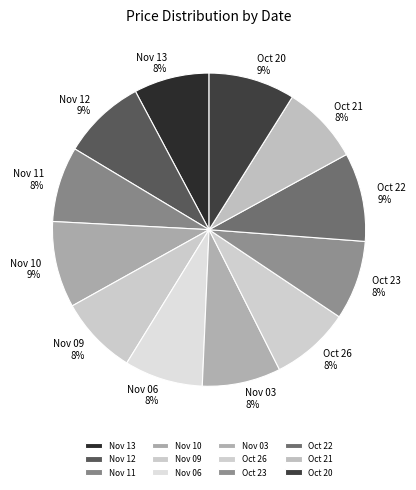

How many segments does this pie chart have?

12